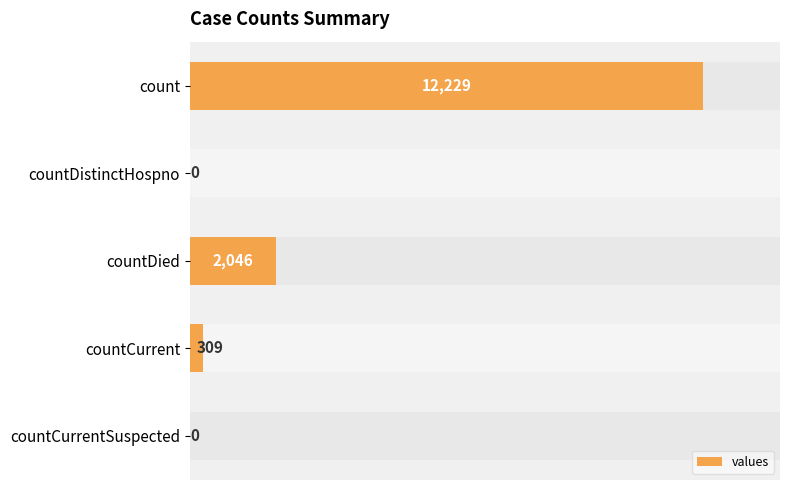

Reading right to left, transcribe all the data shown in this chart.

0	309	2046	0	12229